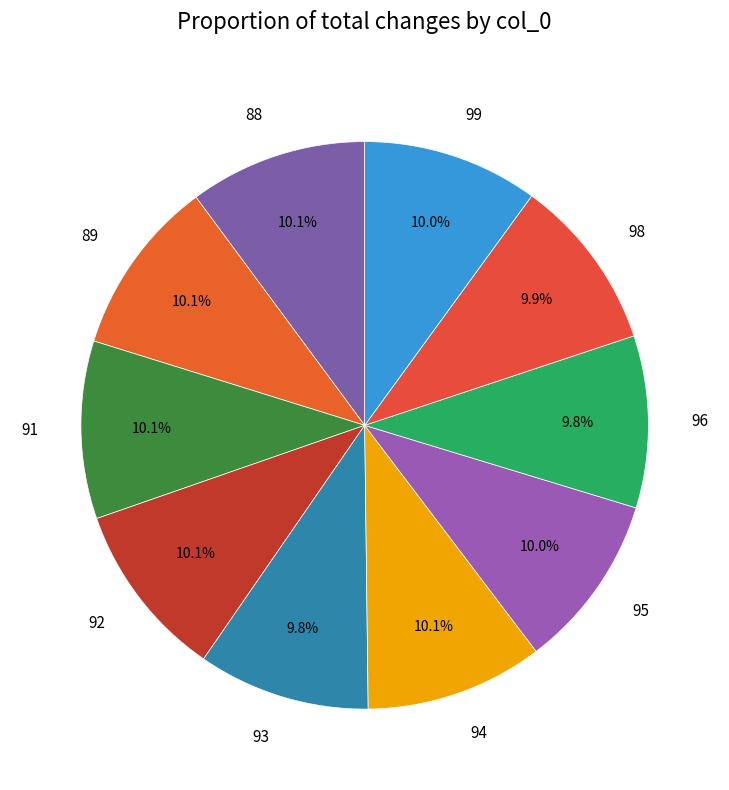

What is the ratio of the value at 96 to the value at 98?

1.0